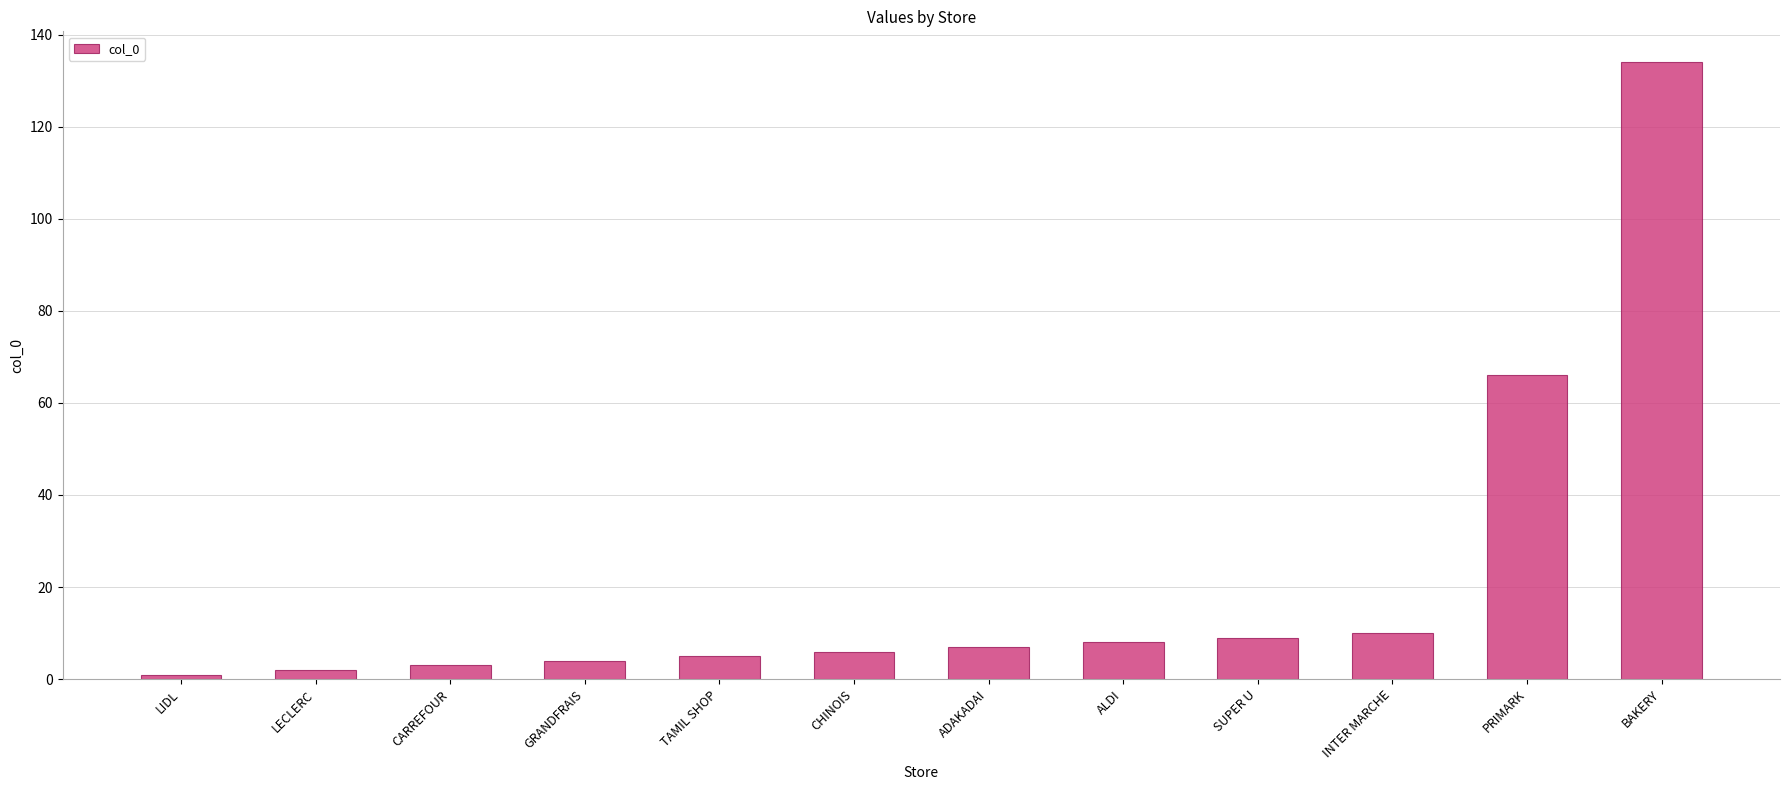

What is the average value?

21